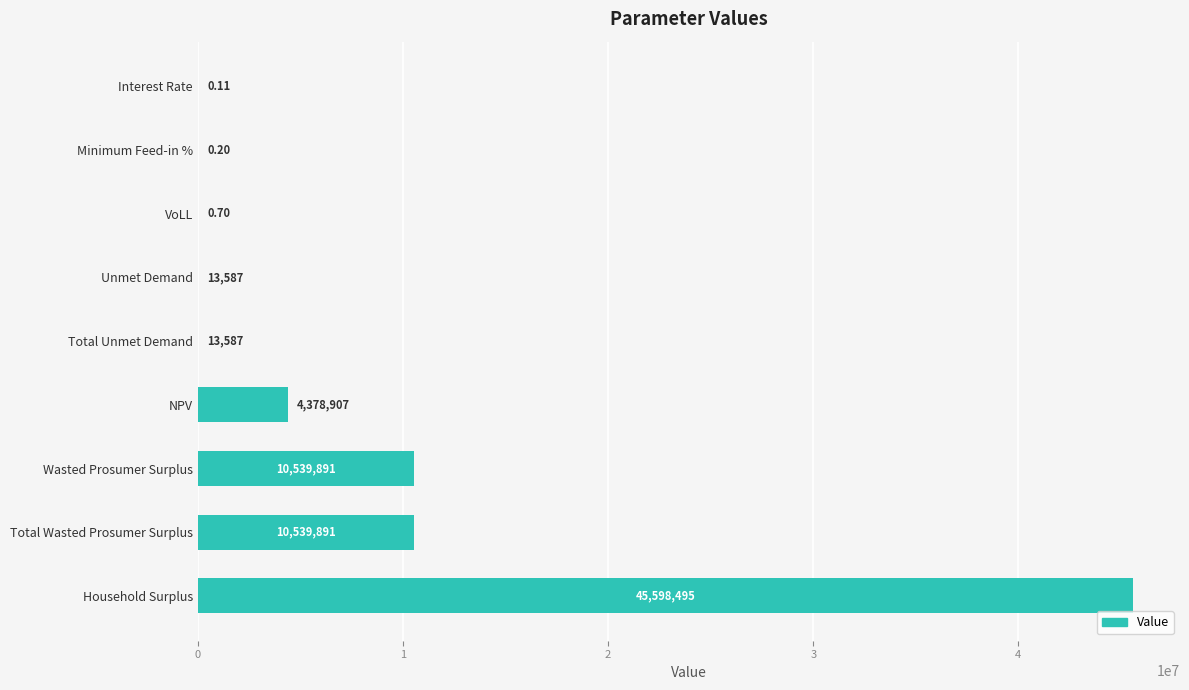

Between NPV and VoLL, which is larger?

NPV